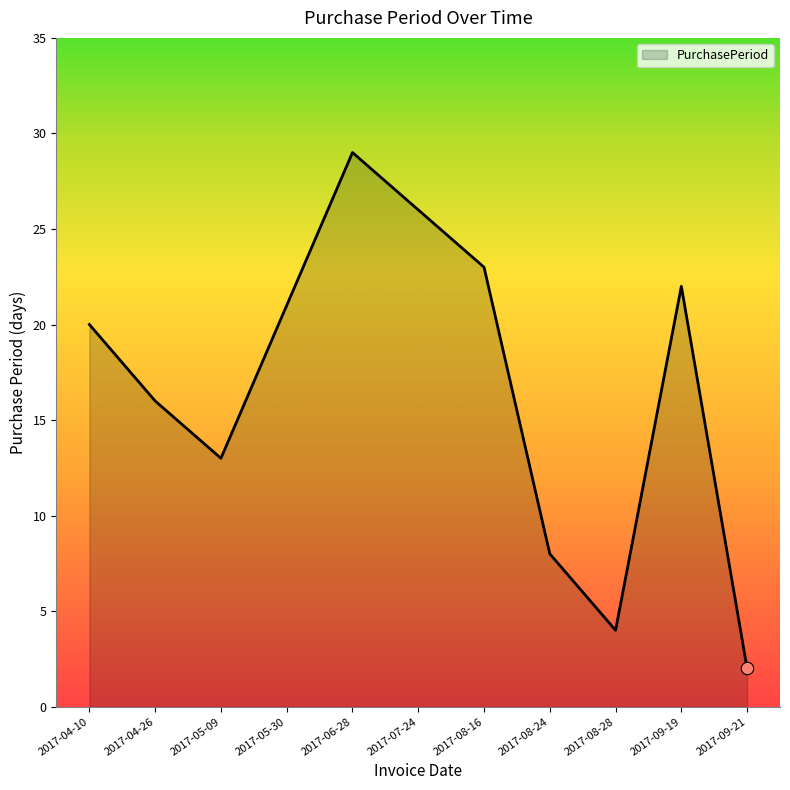

What is the change in value from 2017-08-24 to 2017-08-28?

-4